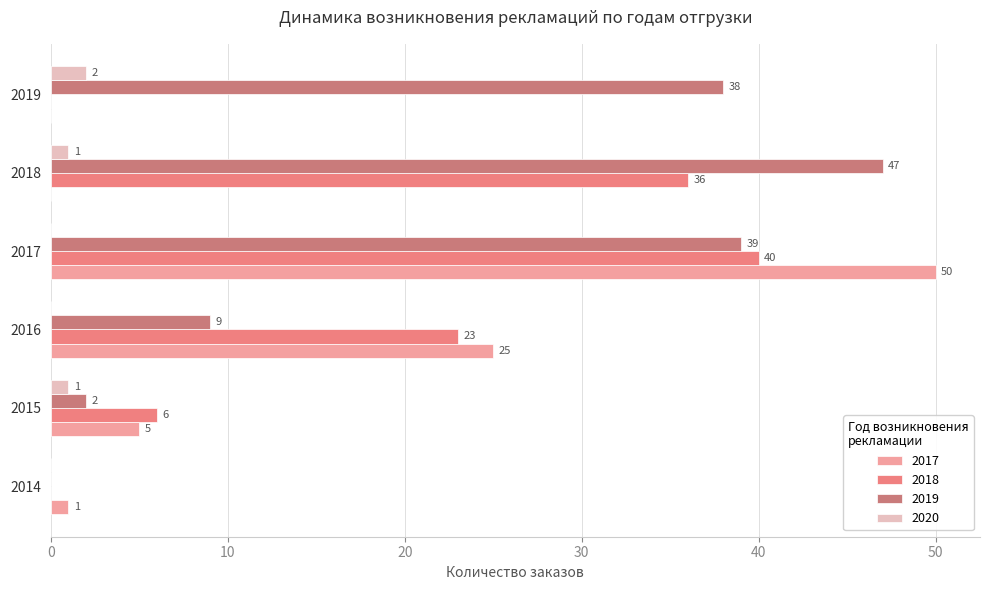

List the series in order of their overall mean, lowest first.

2020, 2017, 2018, 2019